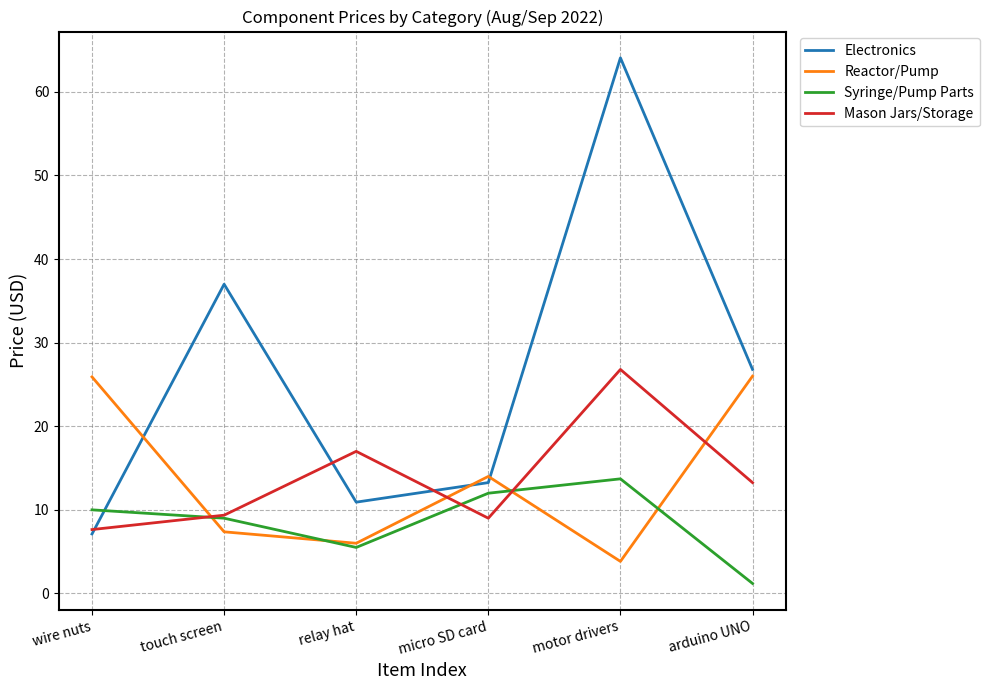

What value does the Reactor/Pump series have at motor drivers?

3.8